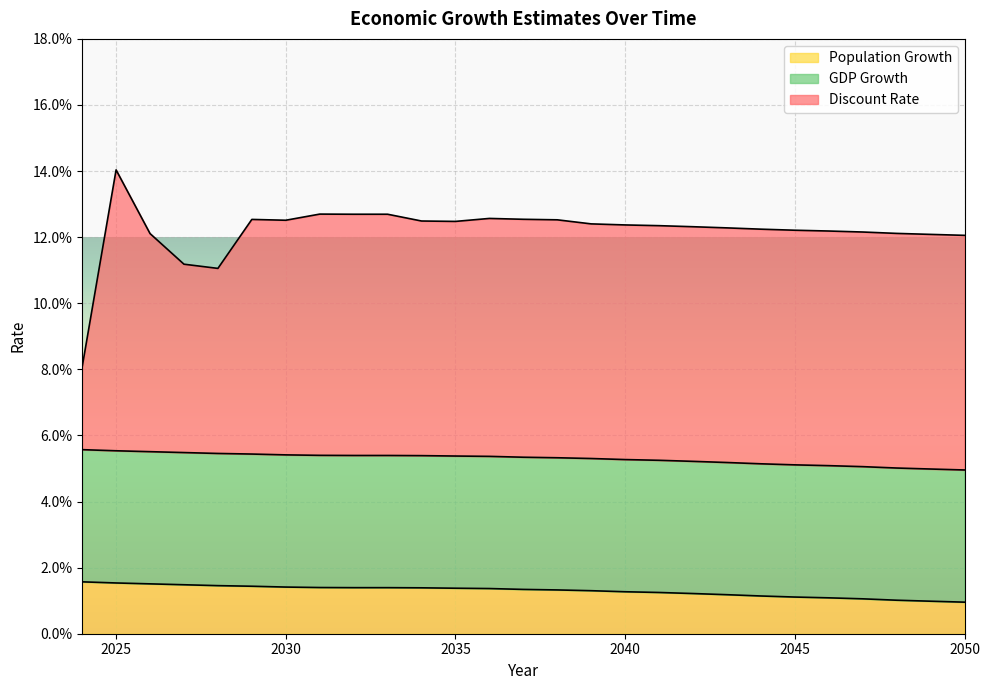

What are all the series names shown in the legend?

Population Growth, GDP Growth, Discount Rate